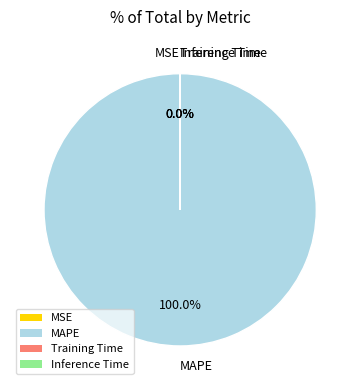

To the nearest percent, what is the average slice percentage?

25%